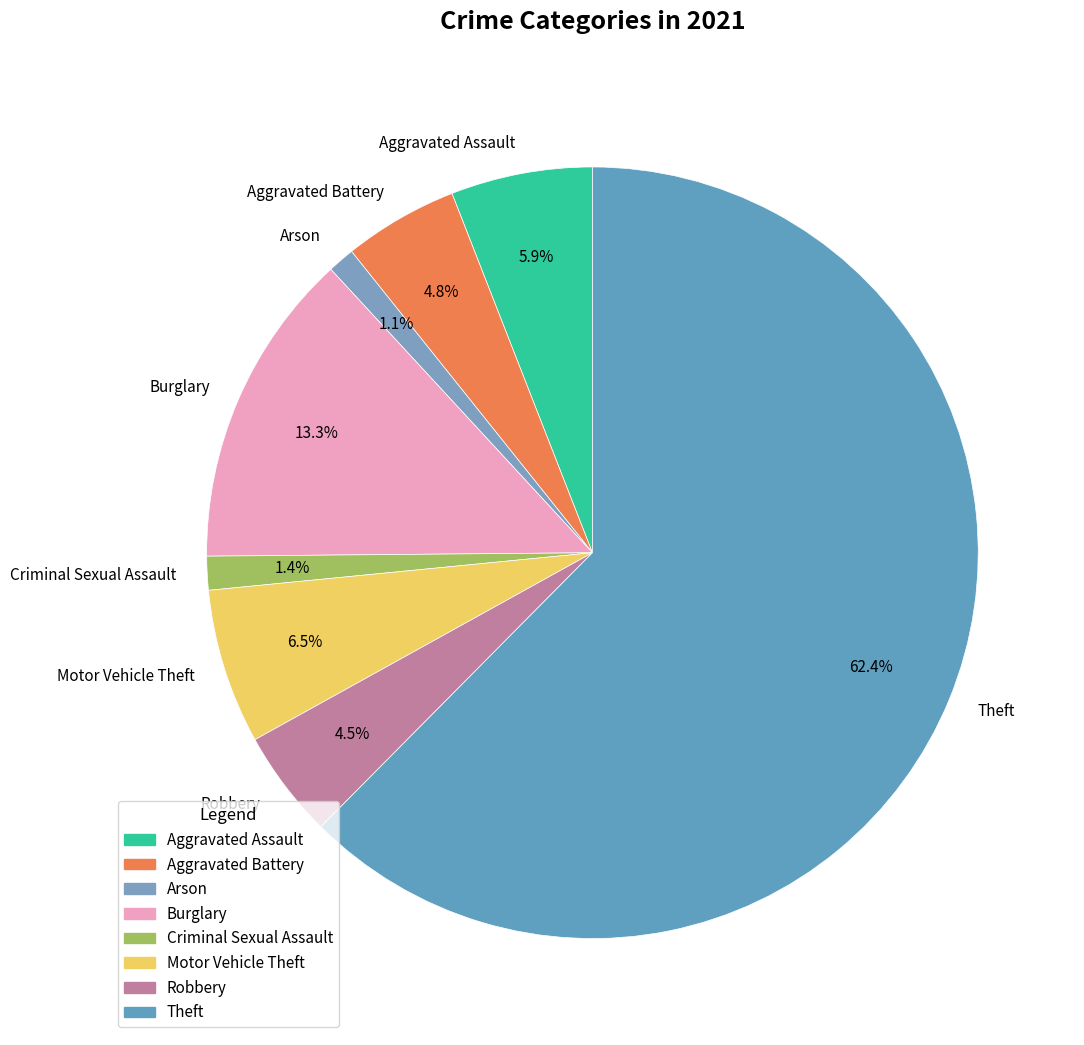

Which has a higher value, Robbery or Arson?

Robbery